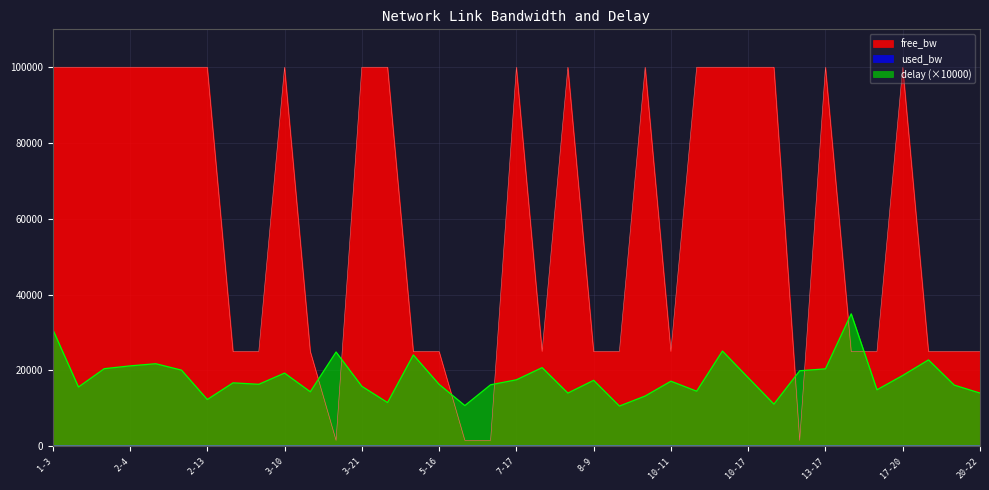

At which label does delay reach its peak?

13-19